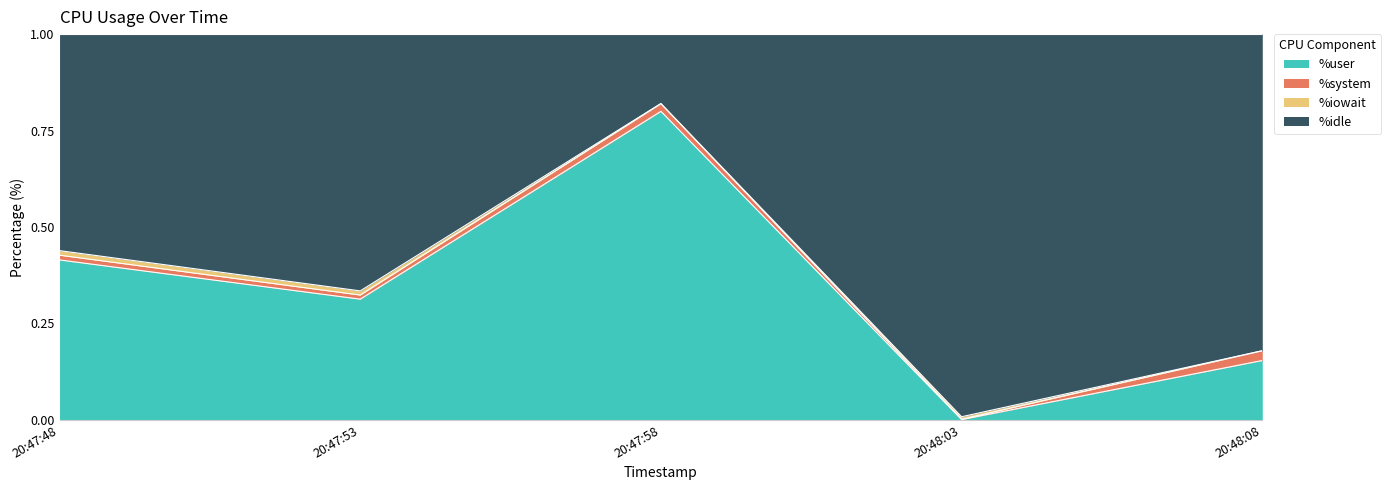

At which category is the sum across all series the highest?

20:47:58